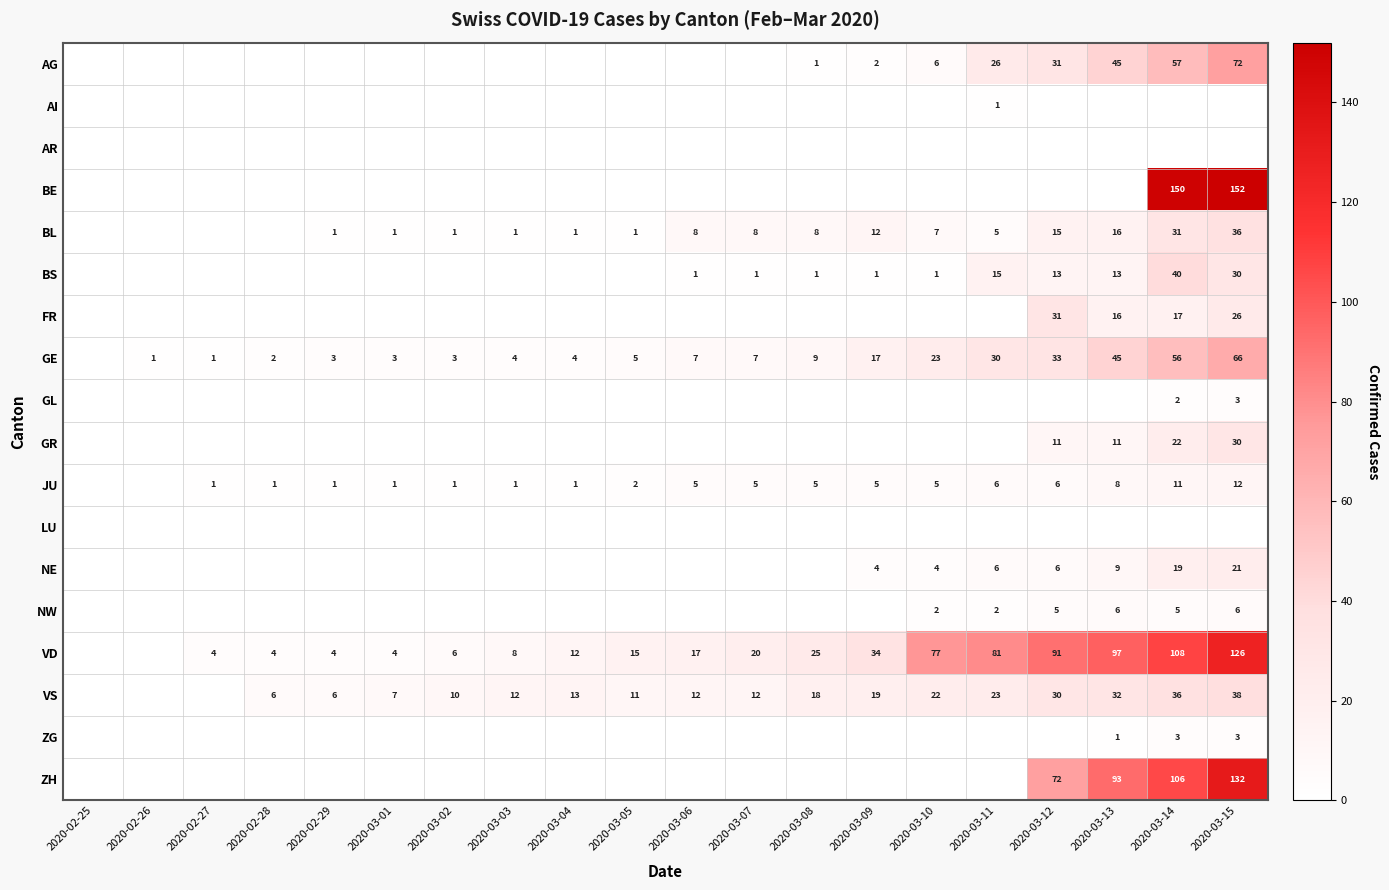

The VS series shows 5 at 2020-03-02. True or false?

False